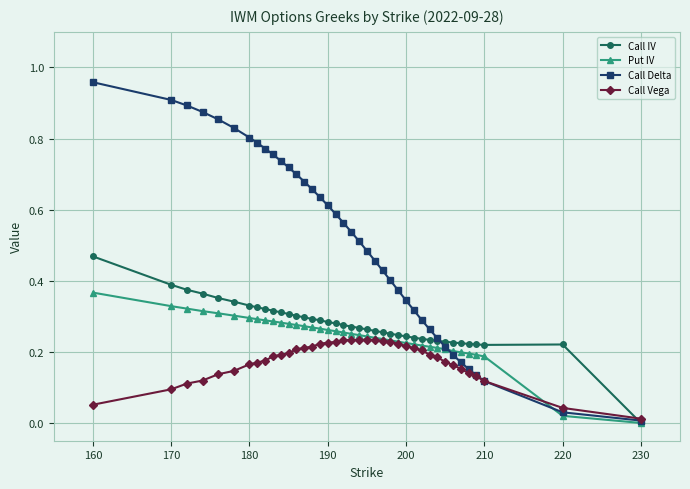

Which series has the widest spread of values?

Call Delta